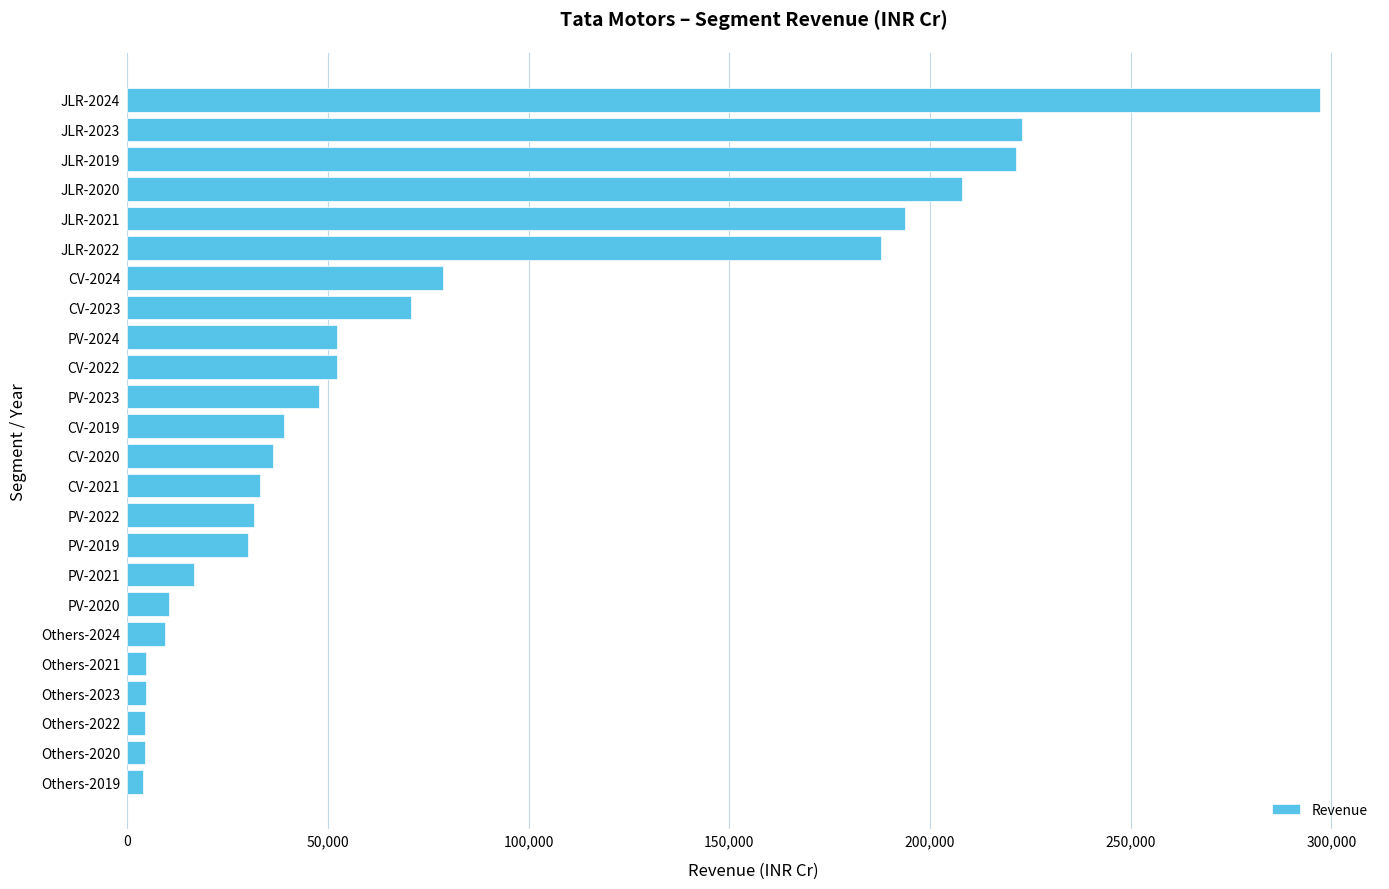

The value at JLR-2023 is 222860. True or false?

True